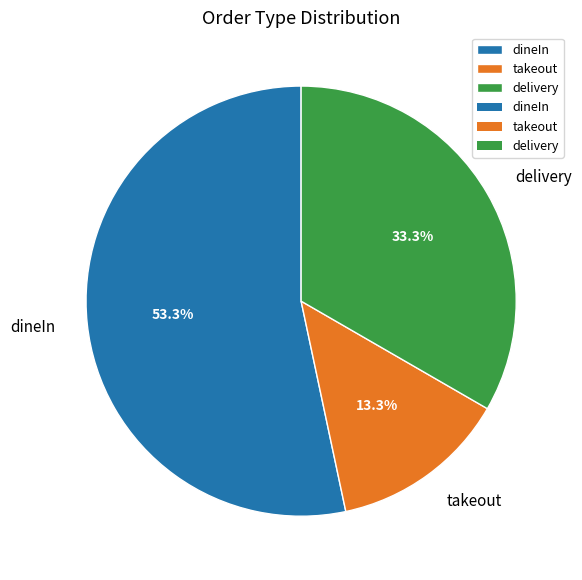

Rank the categories by value from highest to lowest.

dineIn, delivery, takeout